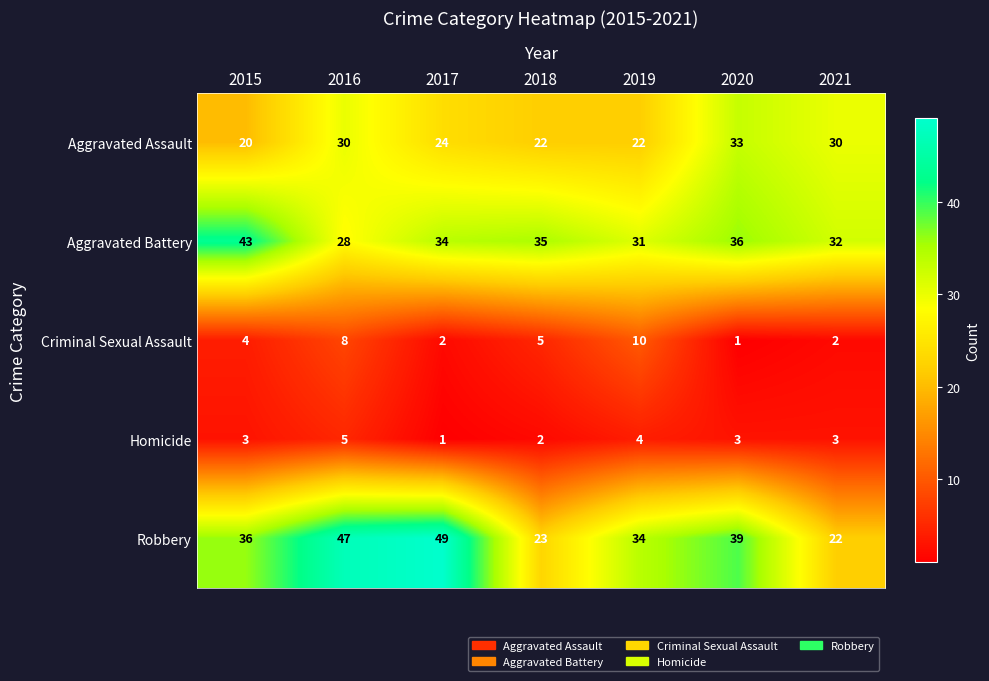

What is the greatest value displayed?

49